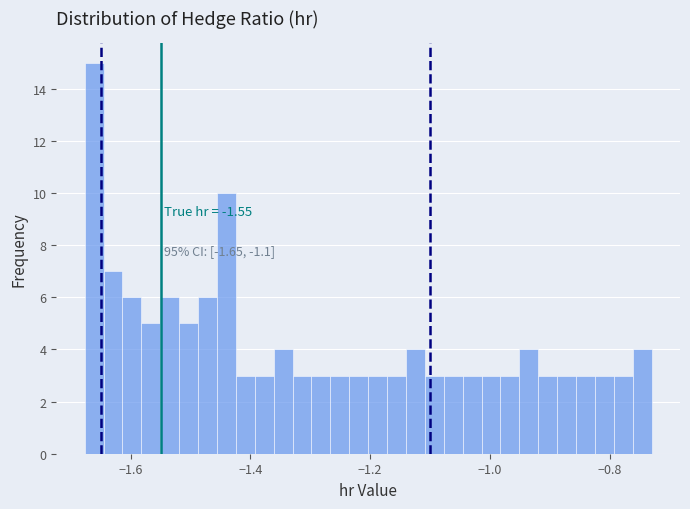

Around what value on the x-axis is the tallest bar? Give the approximate position of its centre, as read against the axis.

-1.66